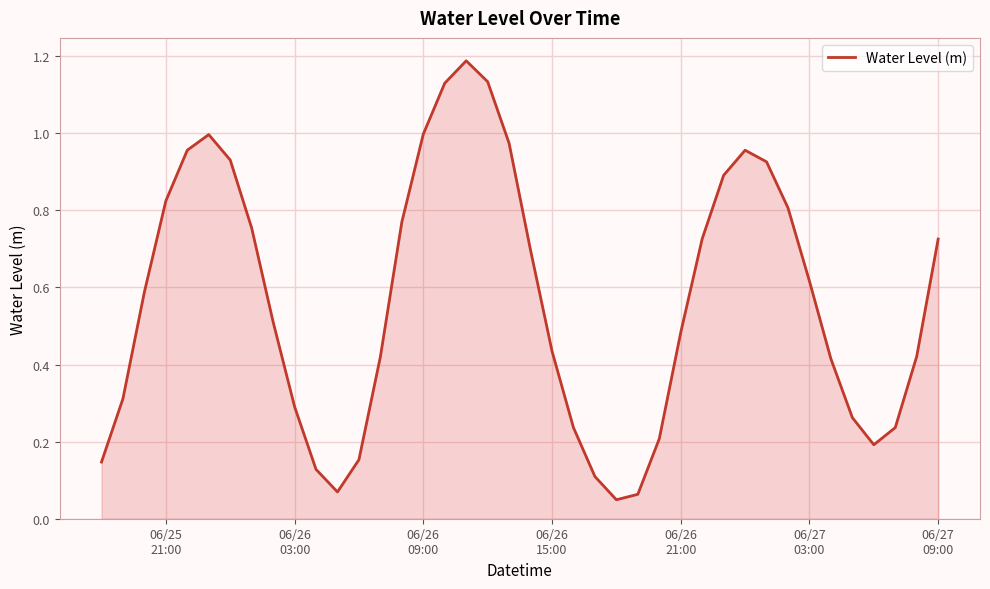

Does the chart display data point markers on the line(s)?

No